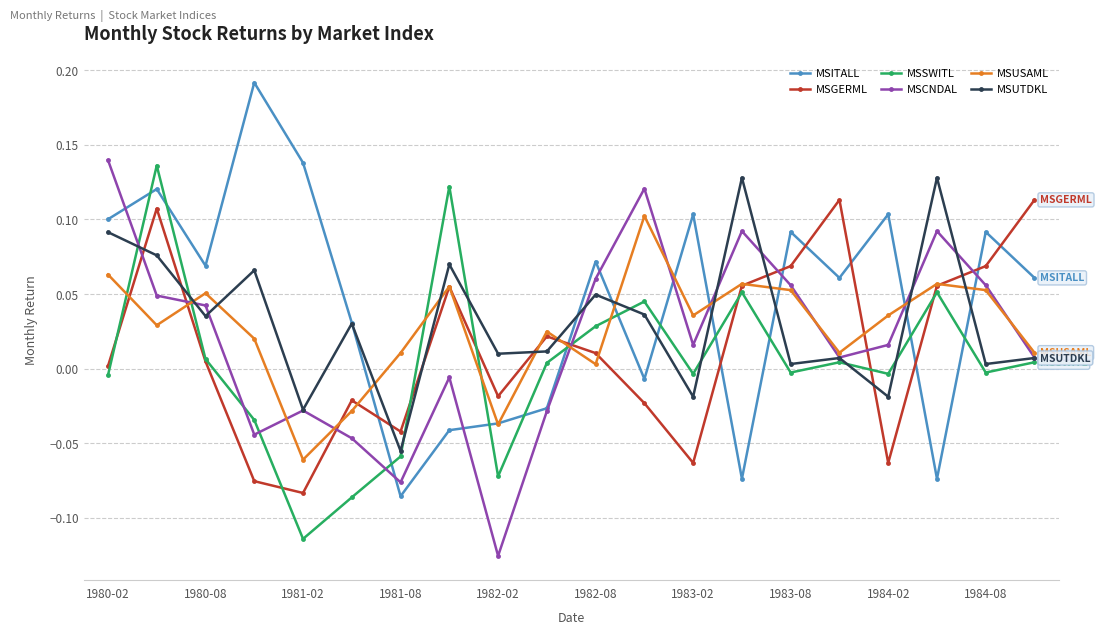

How many interior local valleys does the MSGERML series have?

5